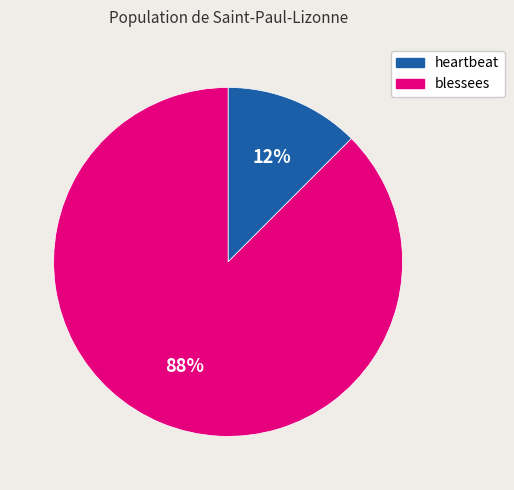

Which category accounts for the majority?

blessees